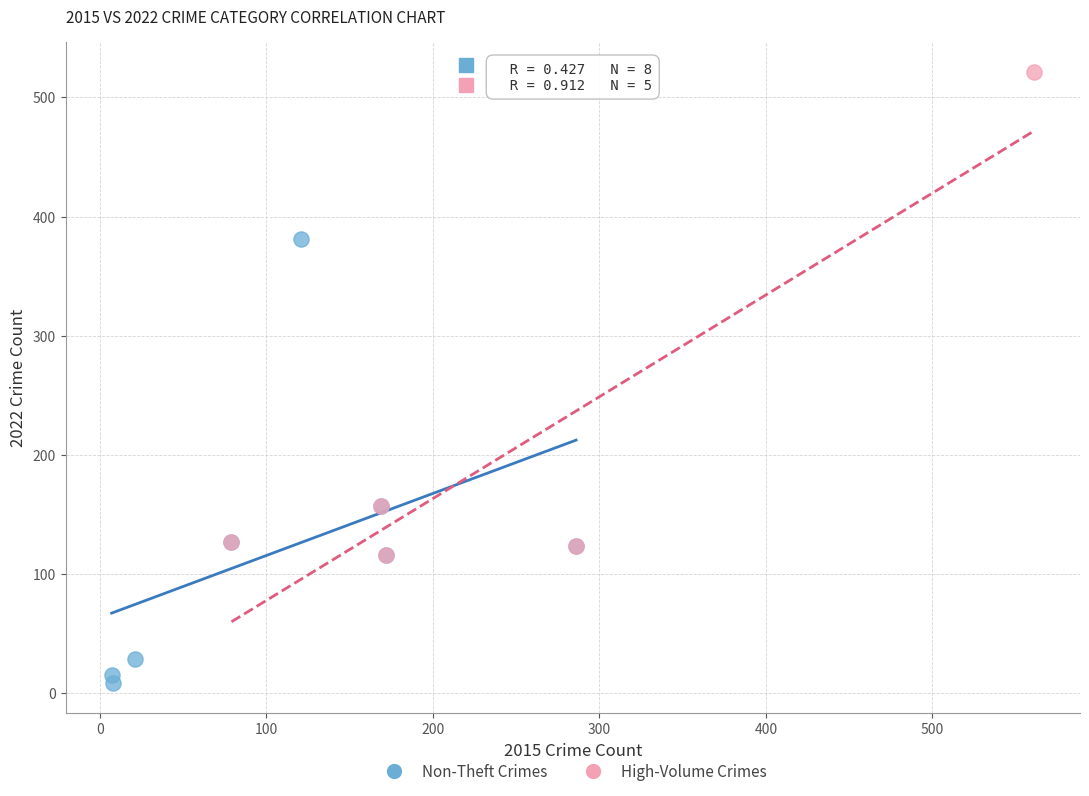

What are all the series names shown in the legend?

Non-Theft Crimes, High-Volume Crimes